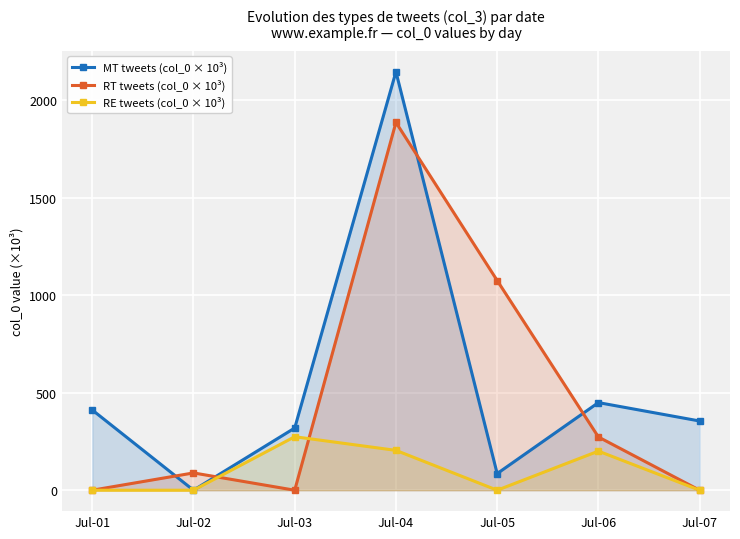

Between Jul-01 and Jul-06, which series saw the biggest shift?

RT tweets (col_0 × 10³)